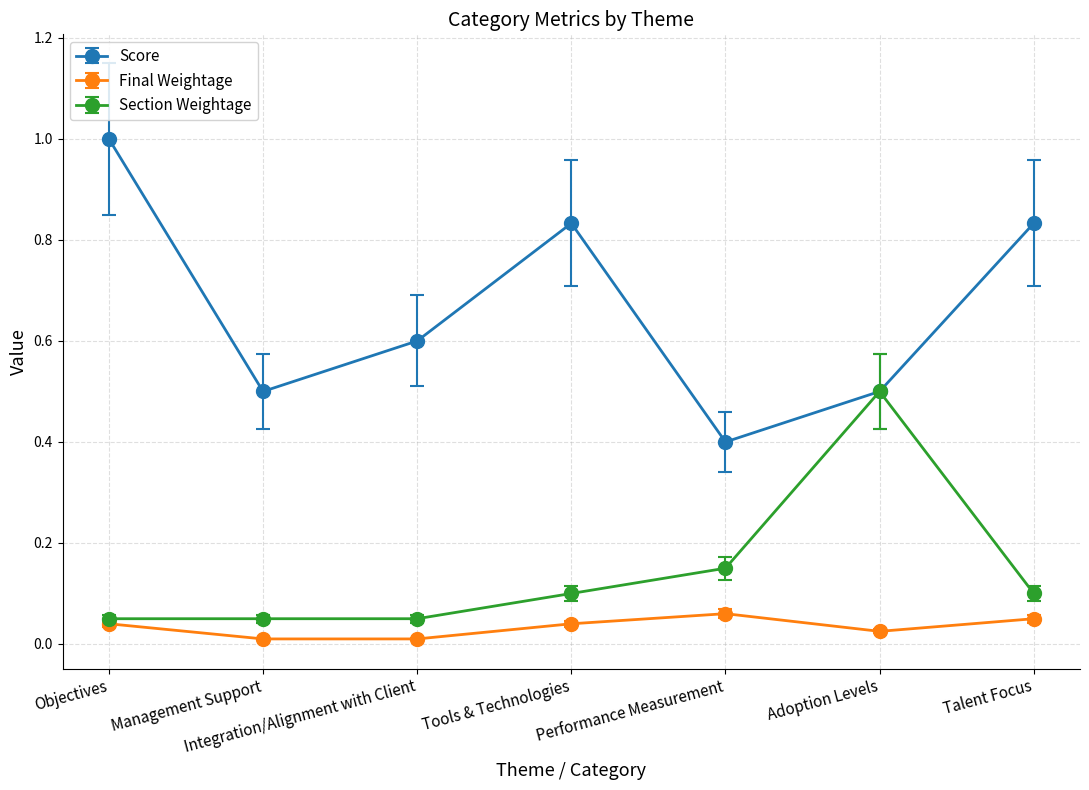

What are all the series names shown in the legend?

Score, Final Weightage, Section Weightage